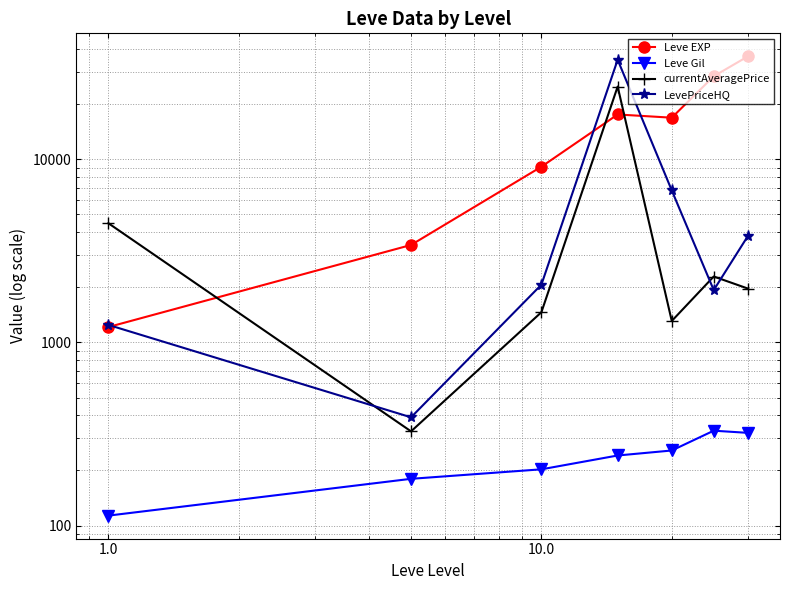

What position from the right is 1000.0?

2